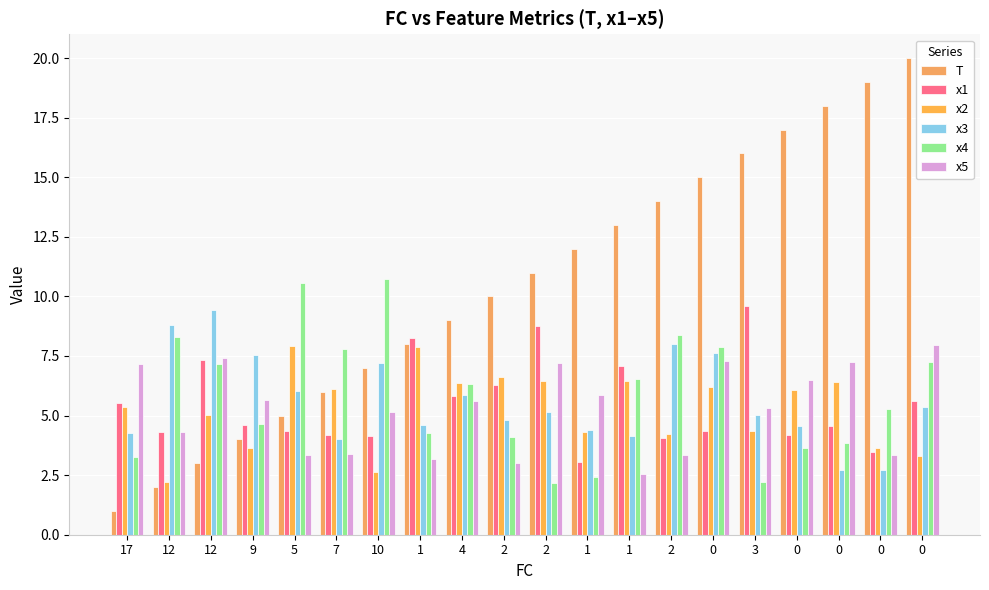

Is the value of x3 at 1 greater than the value of x2 at 0?

No